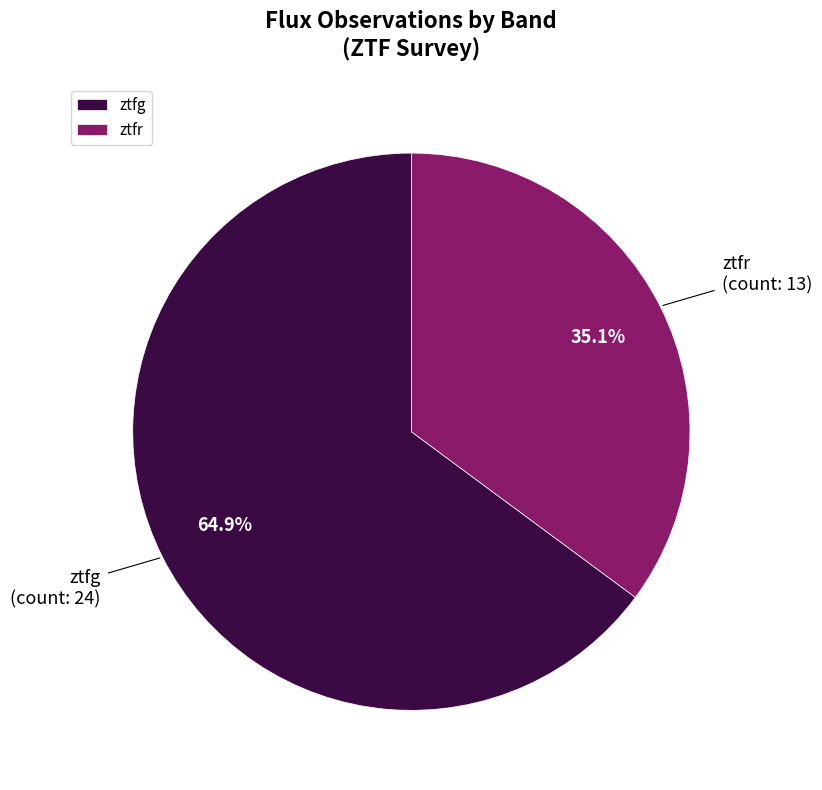

Which slice is the largest?

ztfg